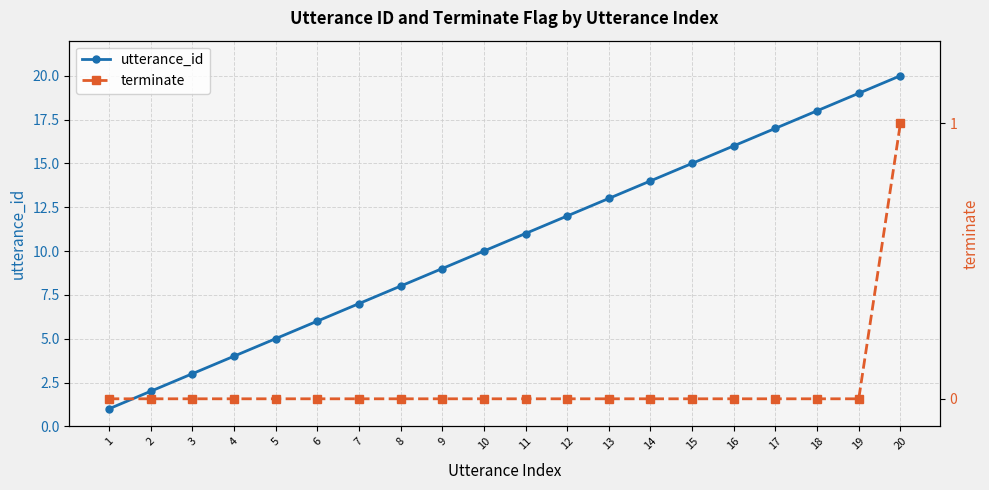

At which category does the chart reach its minimum across all series?

1